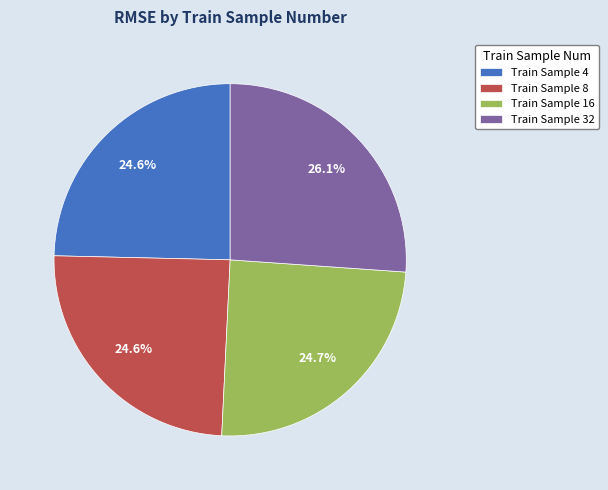

Is Train Sample 4 the majority of the pie?

No